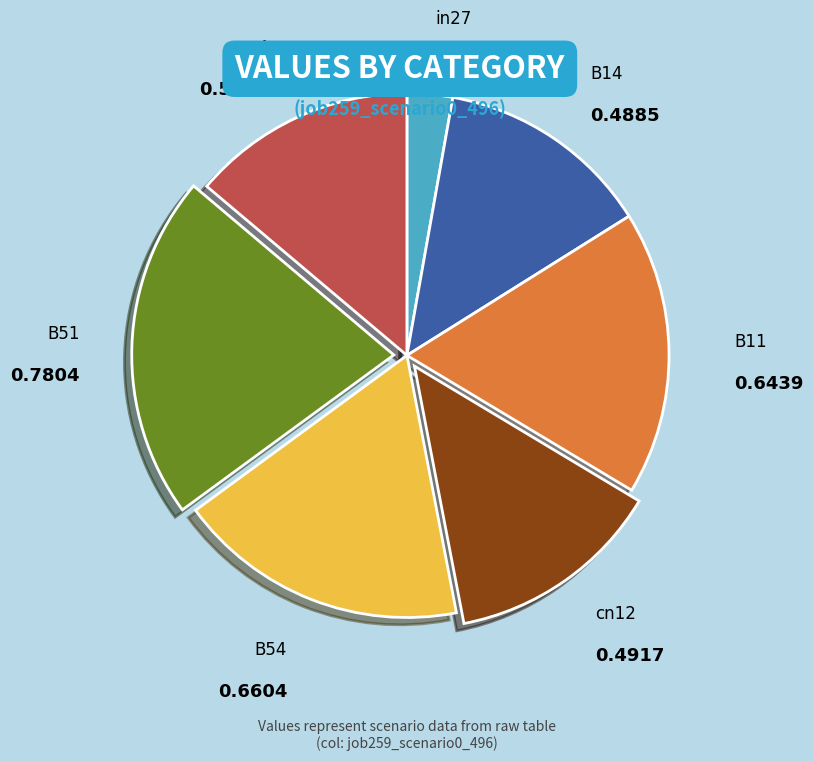

Count the number of slices in the pie.

7